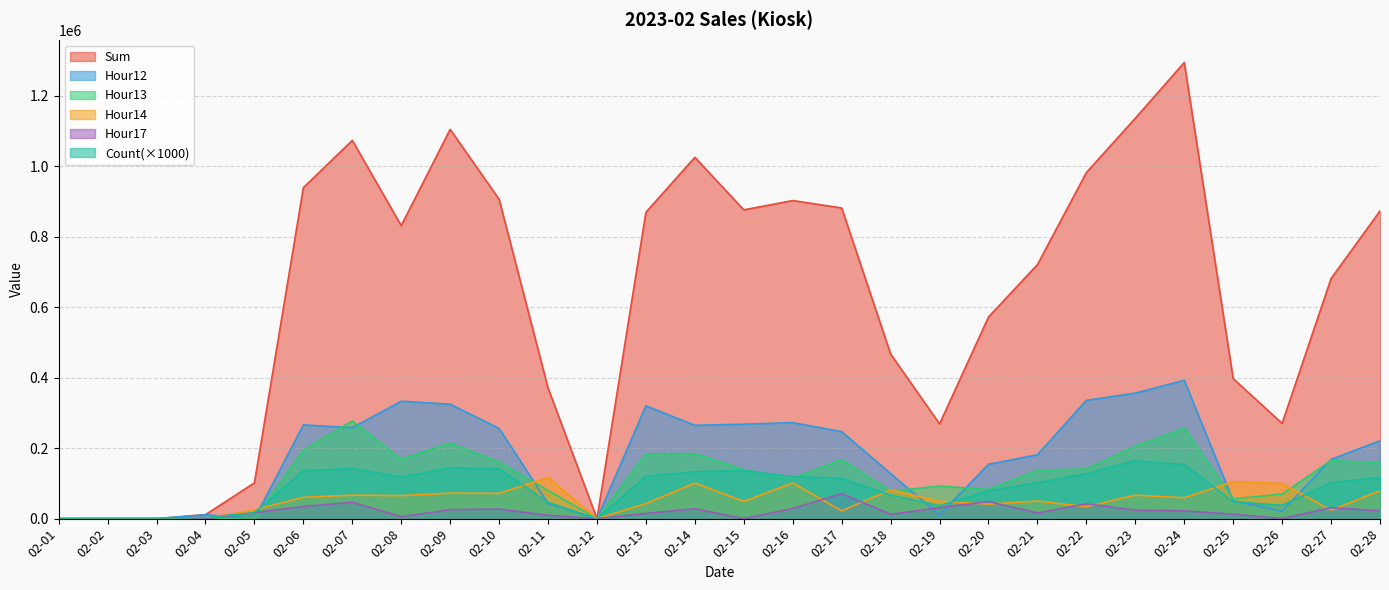

Which series has the largest total across all categories?

Sum